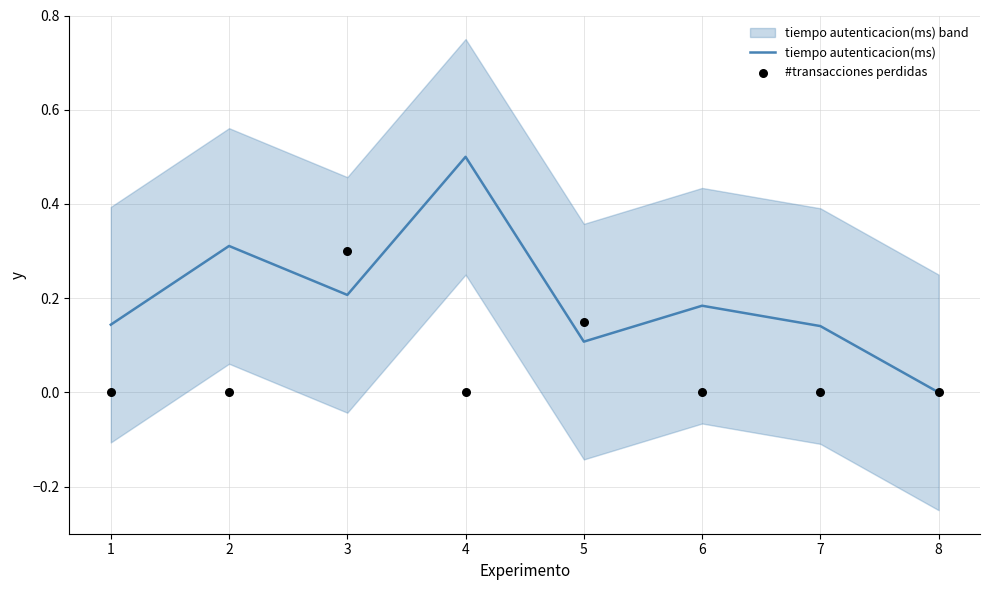

At how many categories does at least one series exceed 0?

7